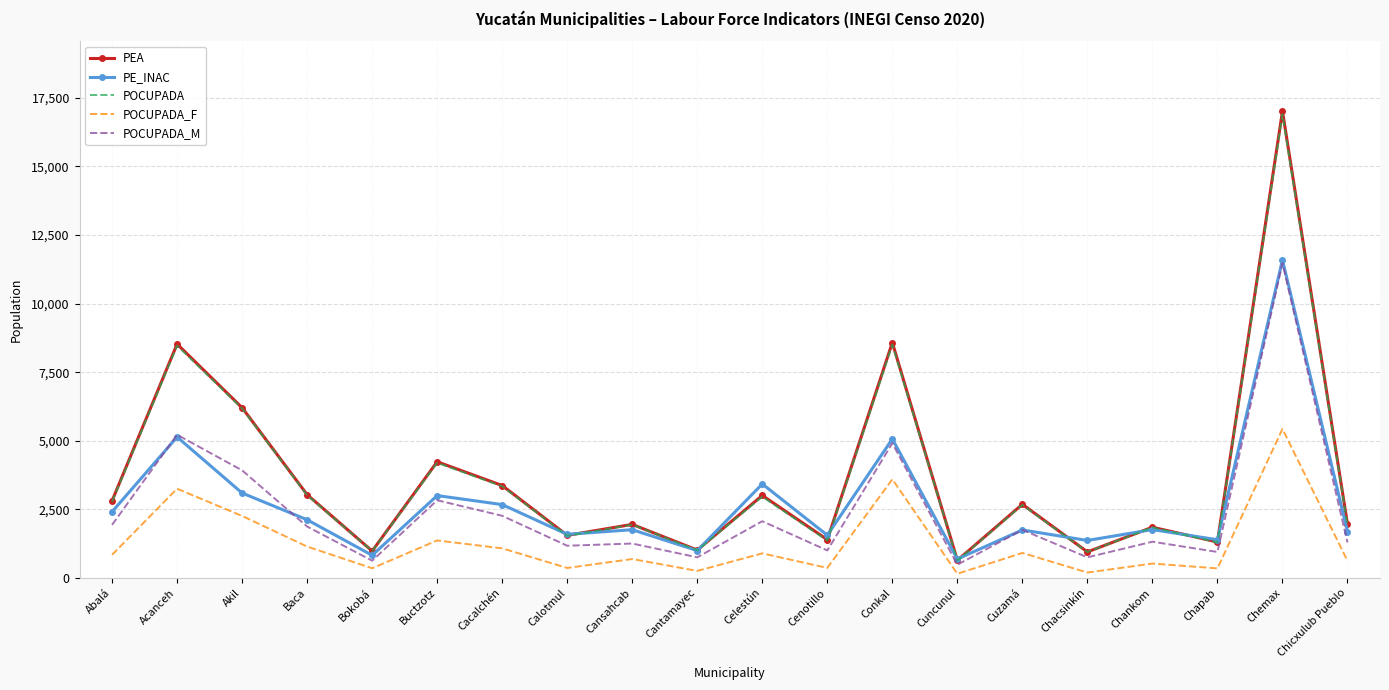

What is the difference between the highest and lowest values at Chemax?

11586